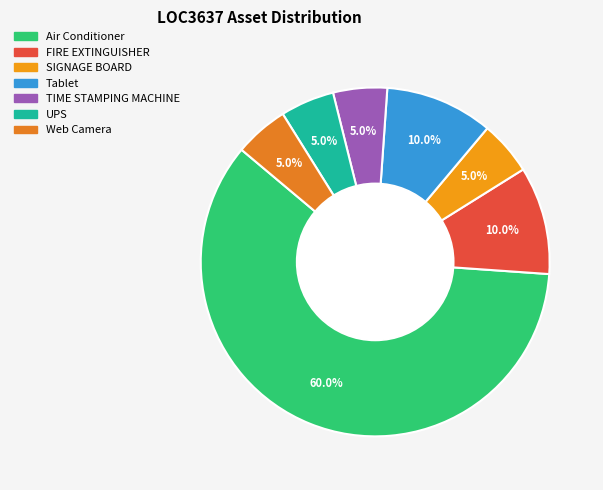

To the nearest percent, what is the average slice percentage?

14%